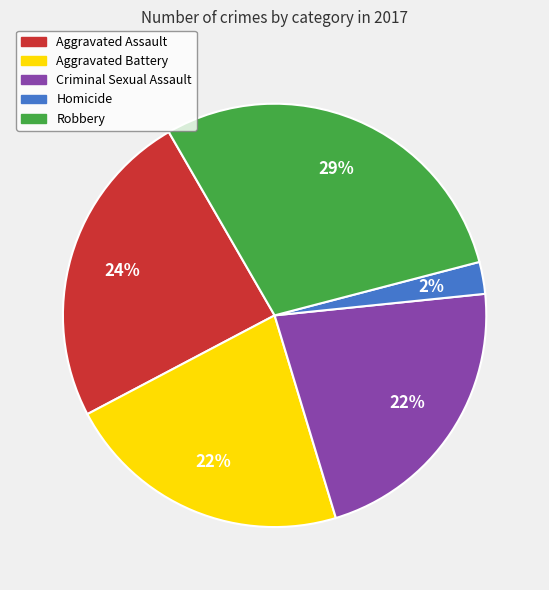

Is the sum of Aggravated Assault and Robbery greater than half?

Yes